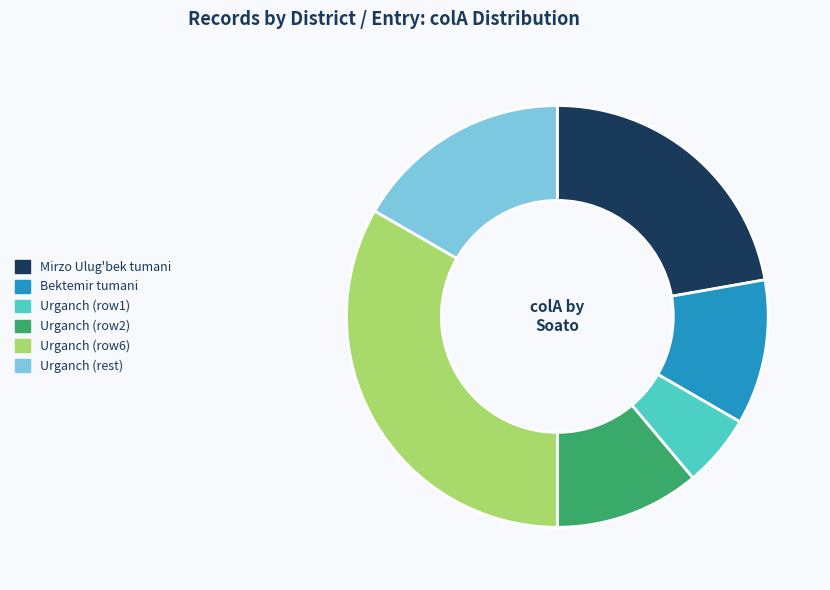

Is the sum of Urganch (rest) and Urganch (row1) greater than half?

No